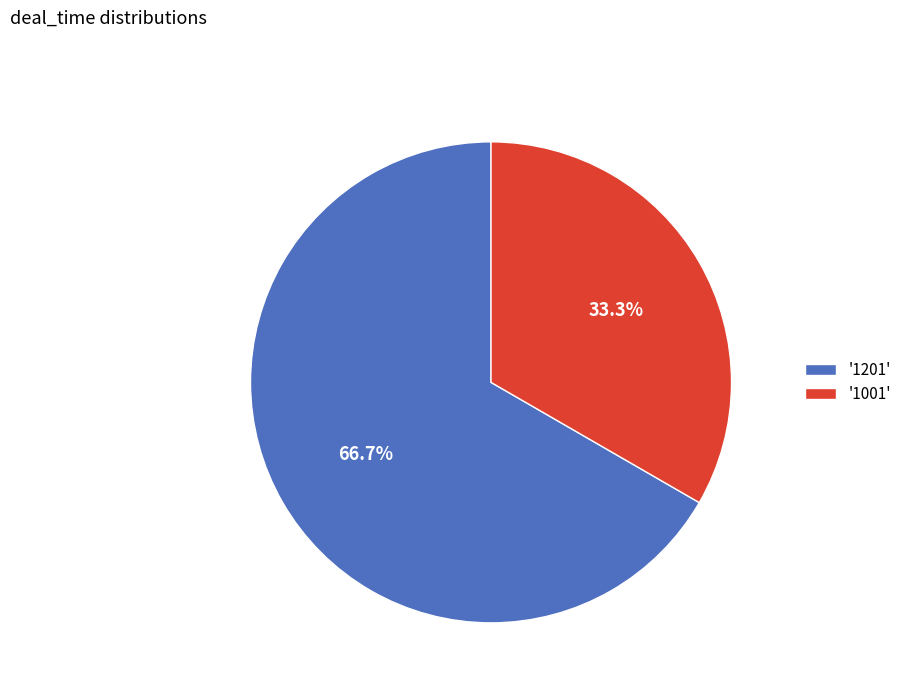

Is there any slice that represents more than half of the pie?

Yes